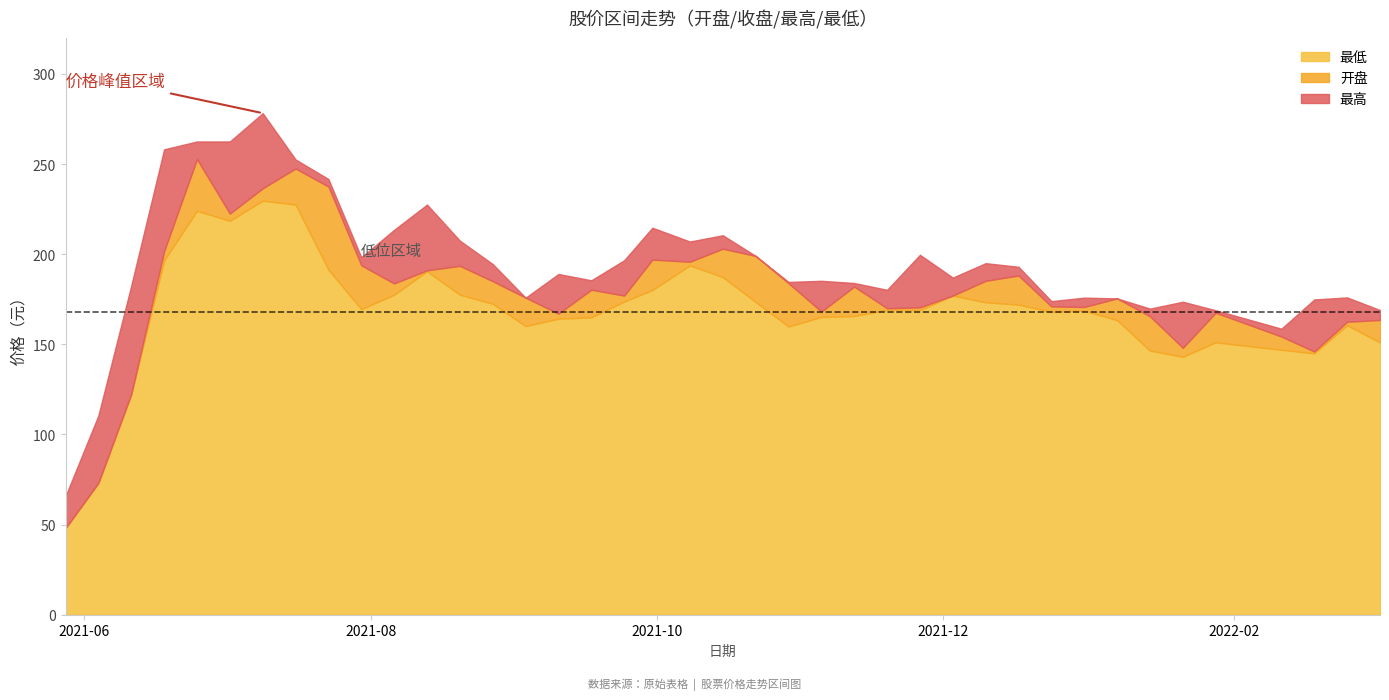

True or false: 开盘 has a value of 124.1 at 2021-07-30.

False